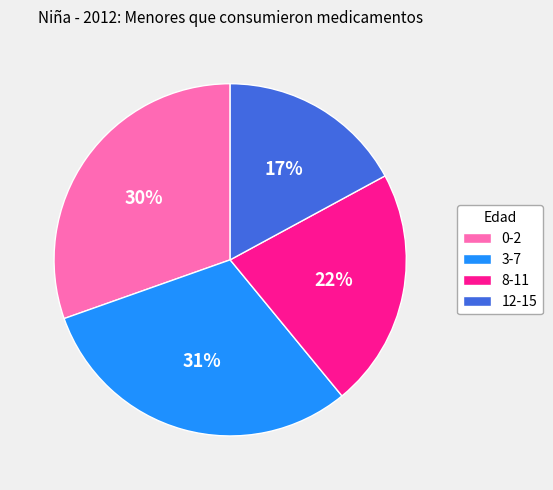

How many slices are in this pie chart?

4